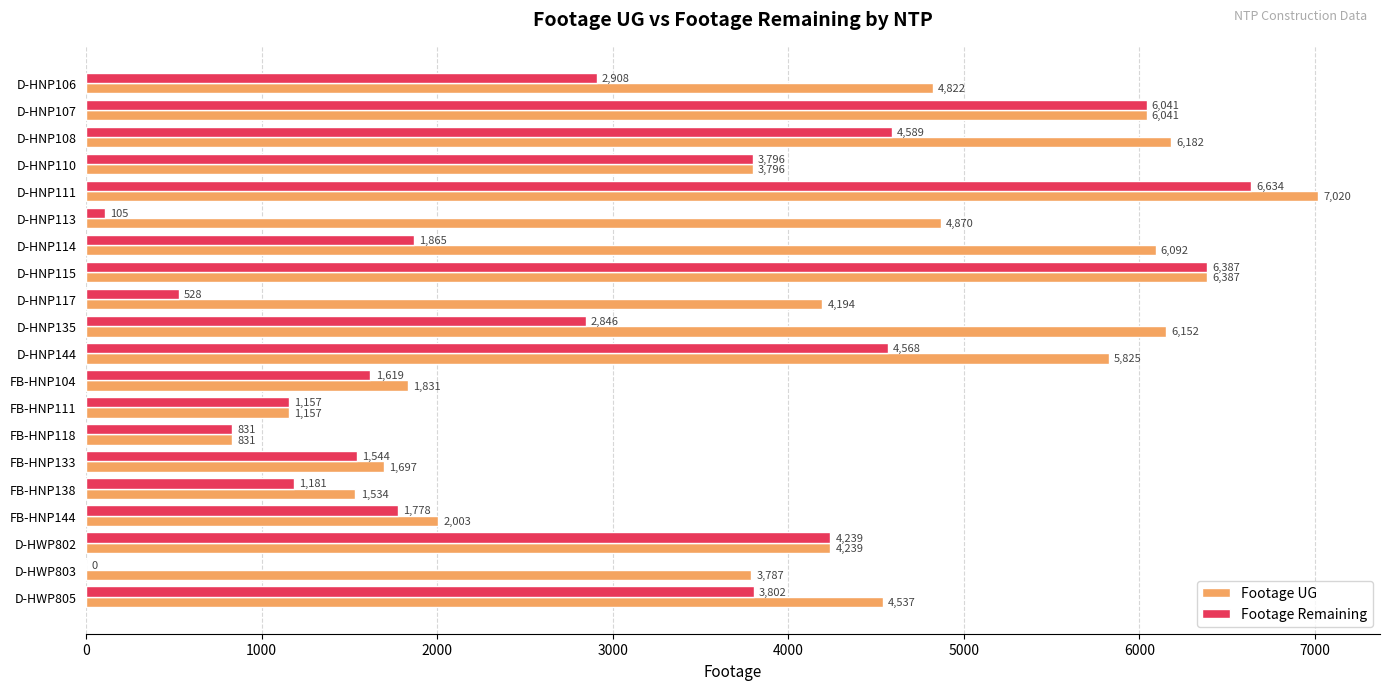

What is the sum of the Footage UG values at D-HWP802 and FB-HNP118?

5070